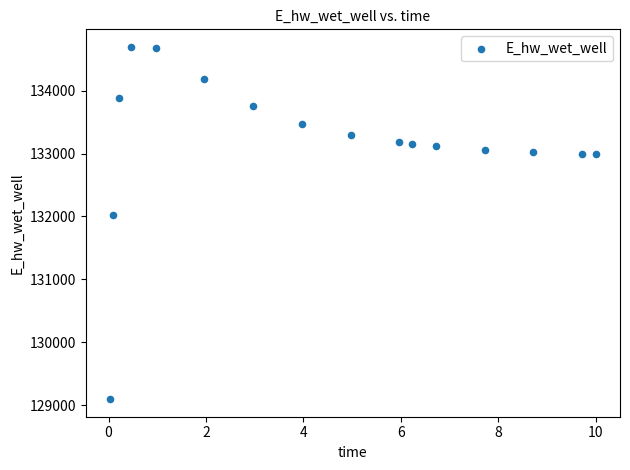

What Y value in the scatter plot is closest to 131895?

132017.2